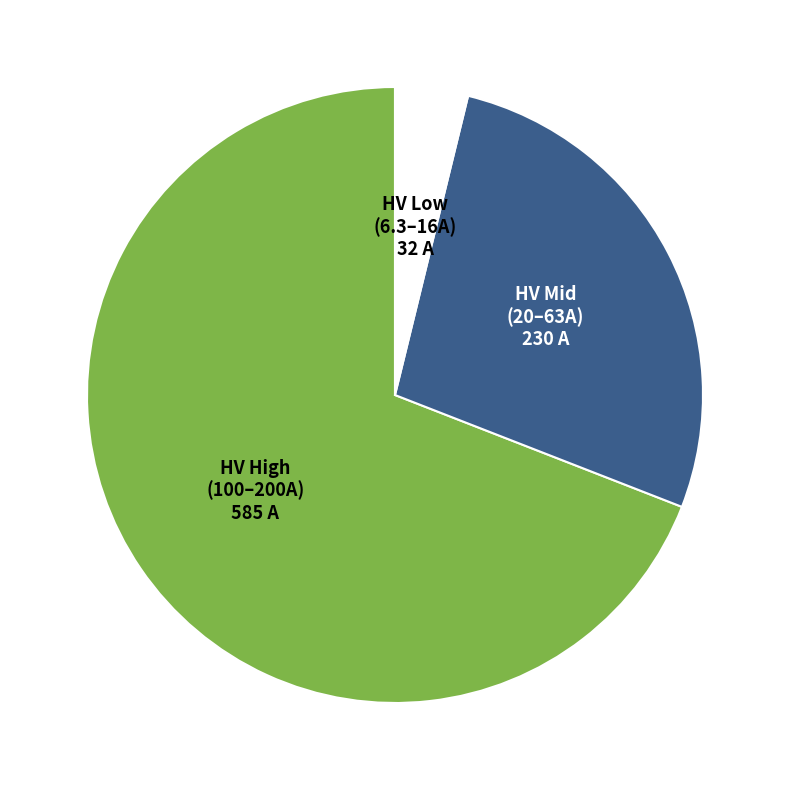

How many slices are in this pie chart?

3